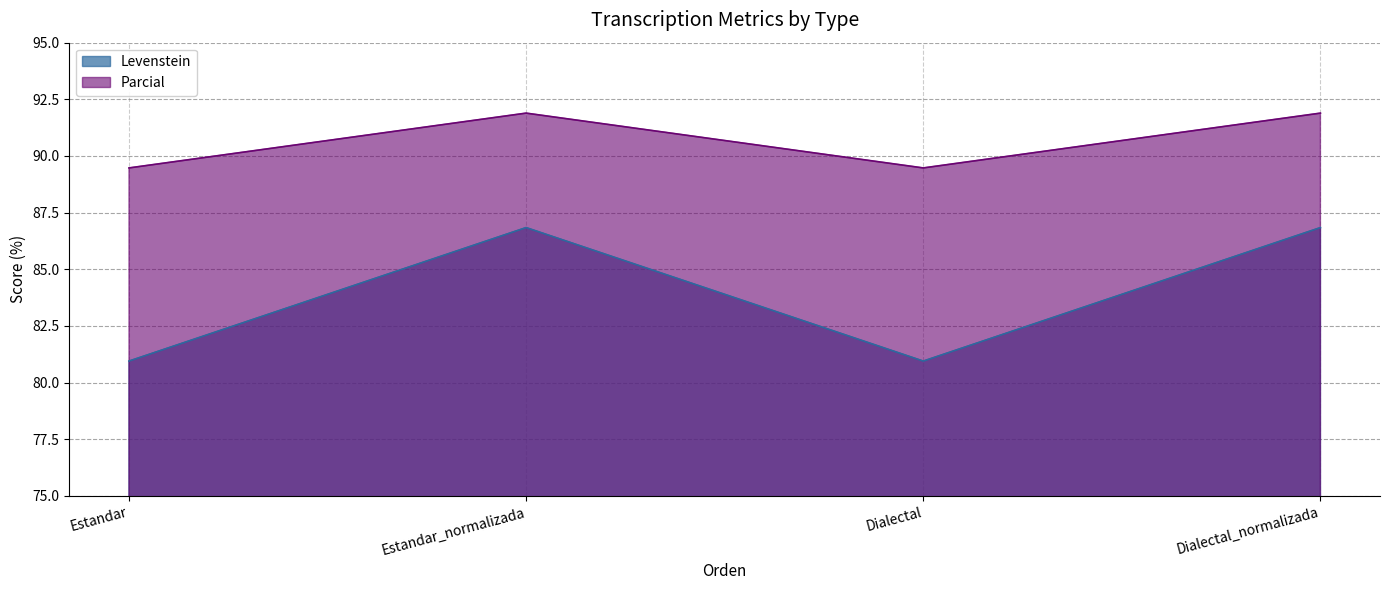

True or false: Parcial and Levenstein intersect in this chart.

False